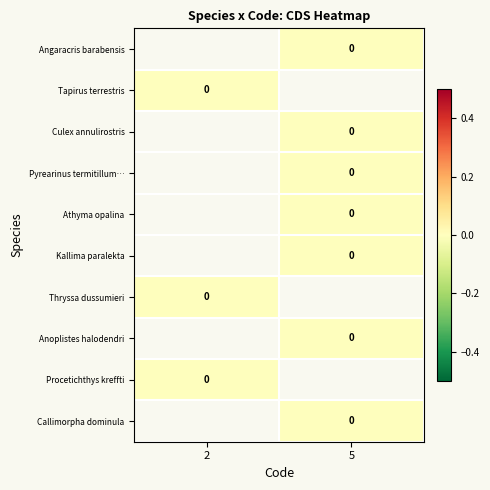

Which category has the highest value in the Thryssa dussumieri series?

2